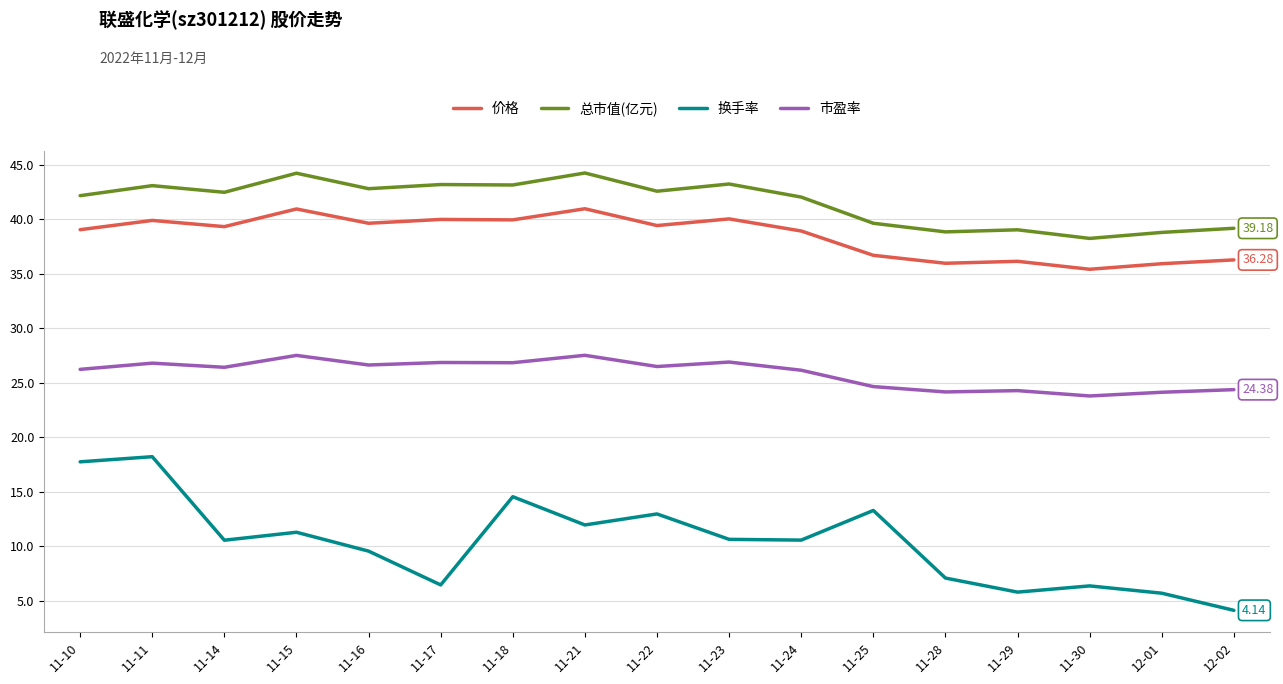

In 市盈率, how many points are higher than both neighbors (excluding endpoints)?

6